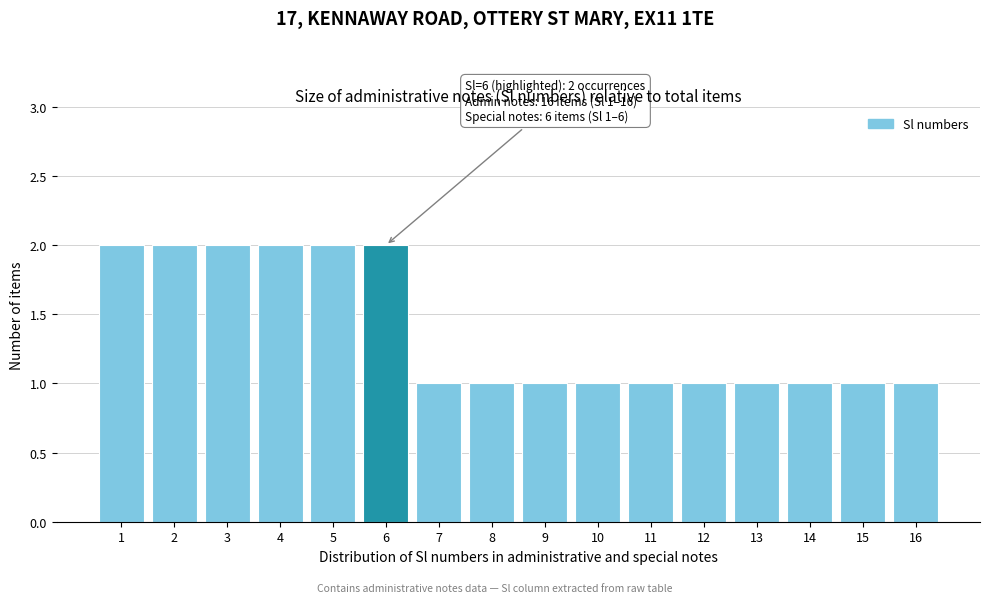

Reading right to left, what are all the values shown in this chart?

16=1	15=1	14=1	13=1	12=1	11=1	10=1	9=1	8=1	7=1	6=2	5=2	4=2	3=2	2=2	1=2